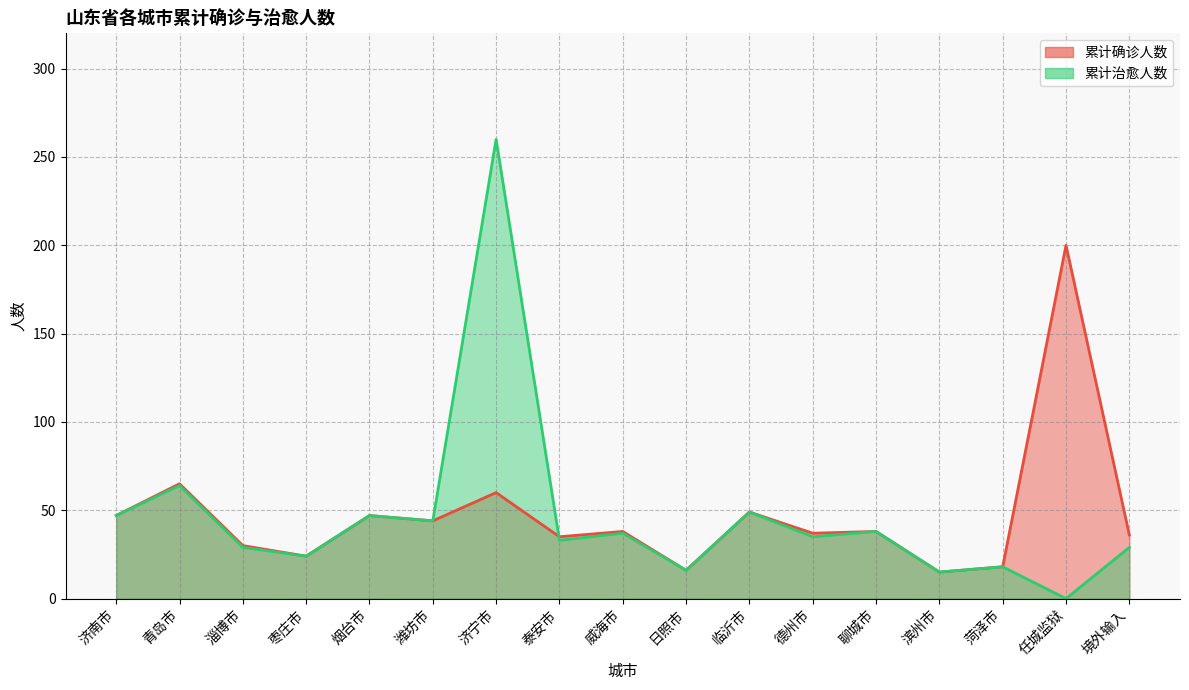

Which category has the lowest value in the 累计治愈人数 series?

任城监狱